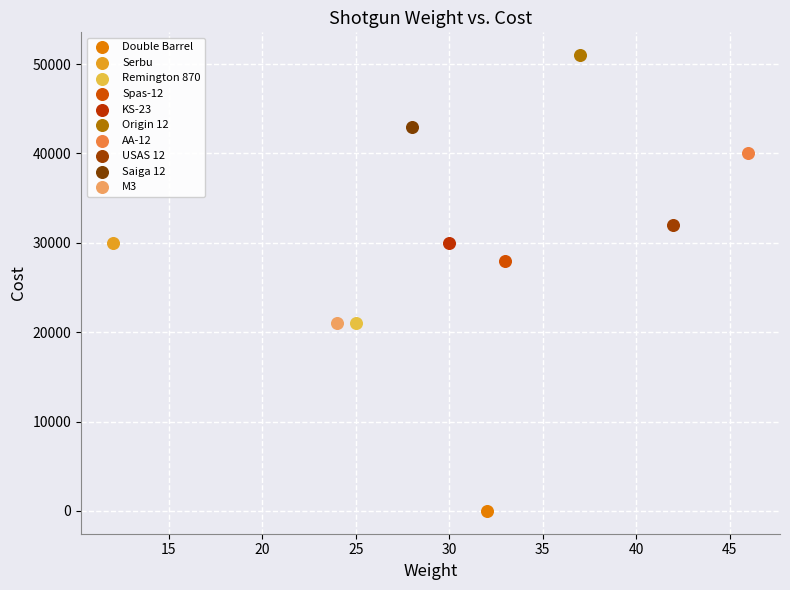

What are all the series names shown in the legend?

Double Barrel, Serbu, Remington 870, Spas-12, KS-23, Origin 12, AA-12, USAS 12, Saiga 12, M3